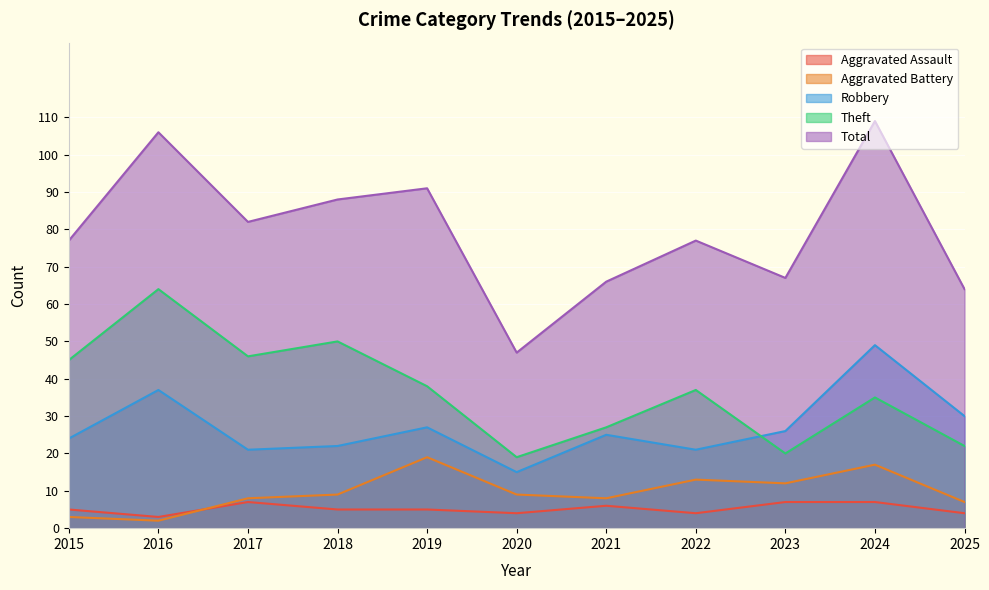

At which label does Aggravated Battery first exceed 9?

2019